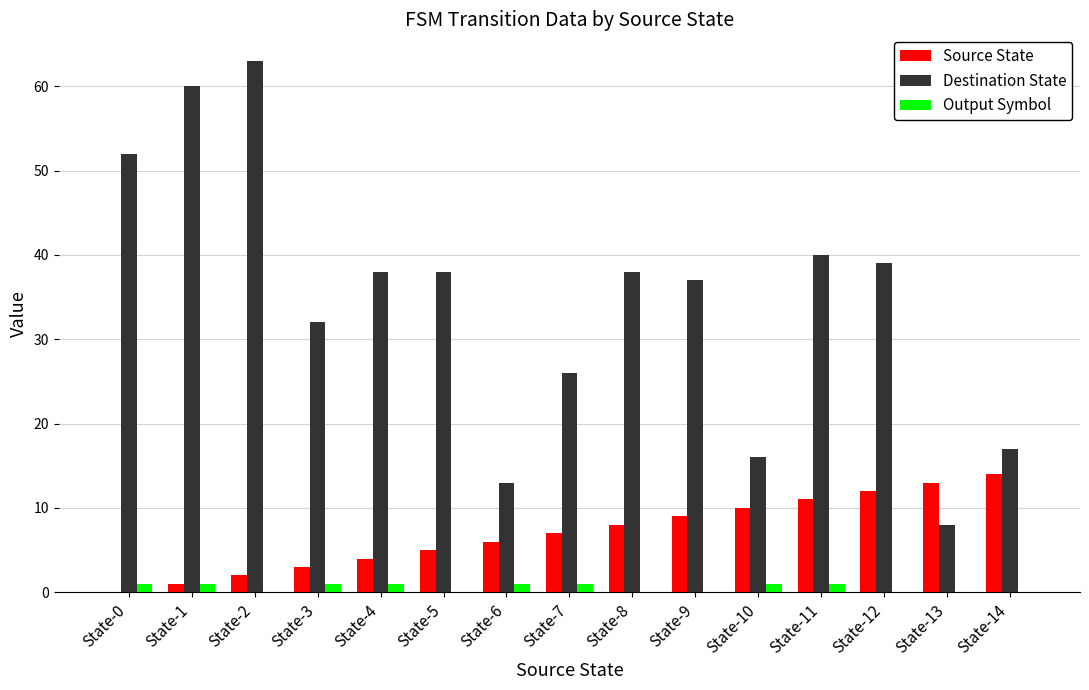

The value of Output Symbol at State-1 is 1. True or false?

True